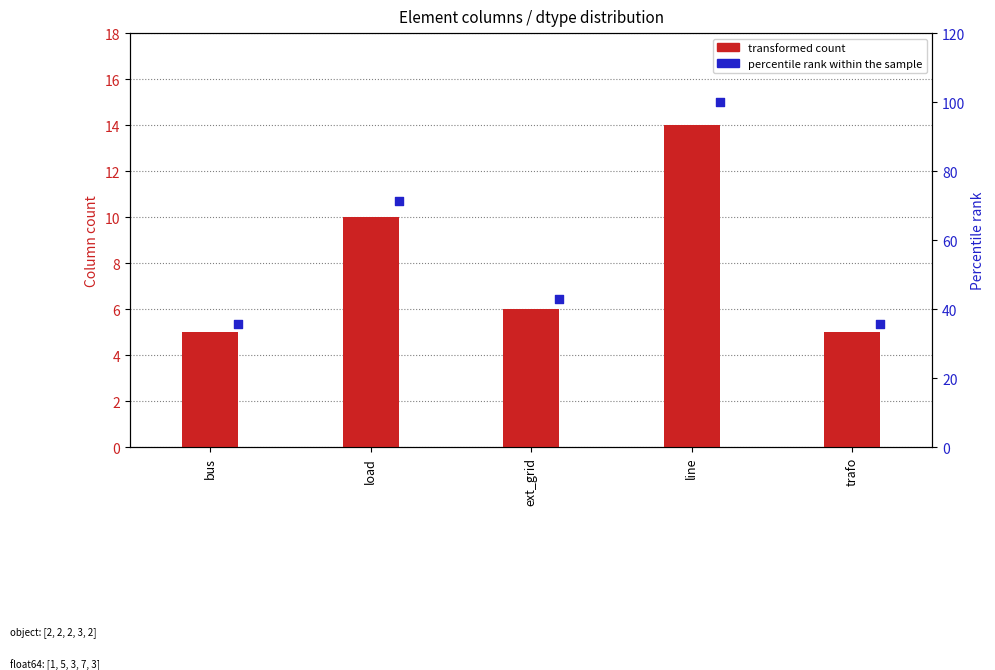

Which series contains the lowest Y value?

transformed count